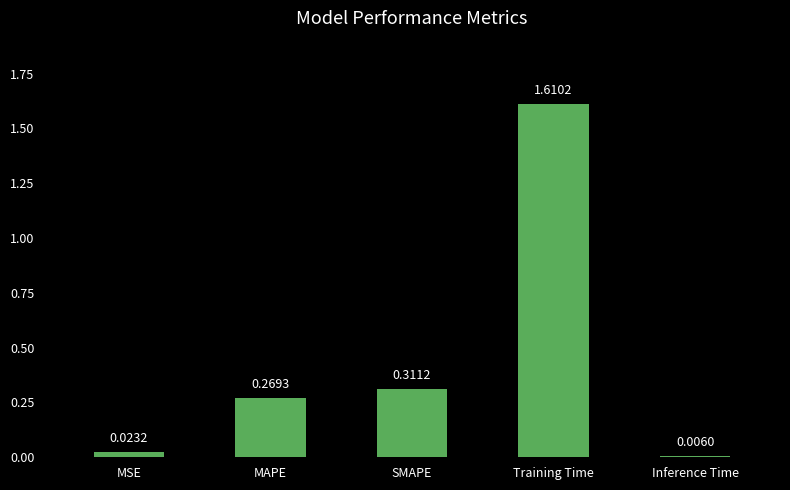

Count the number of categories in the chart.

5